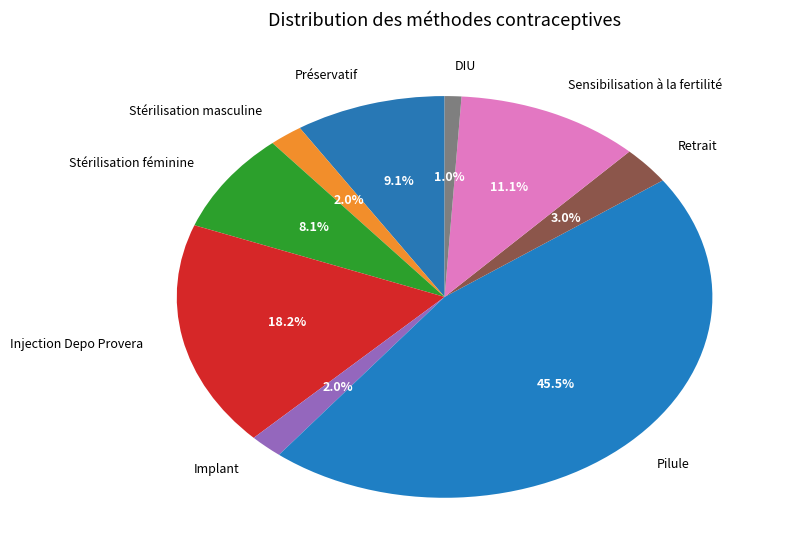

To the nearest percent, what is the difference between the largest and smallest slice percentages?

44%